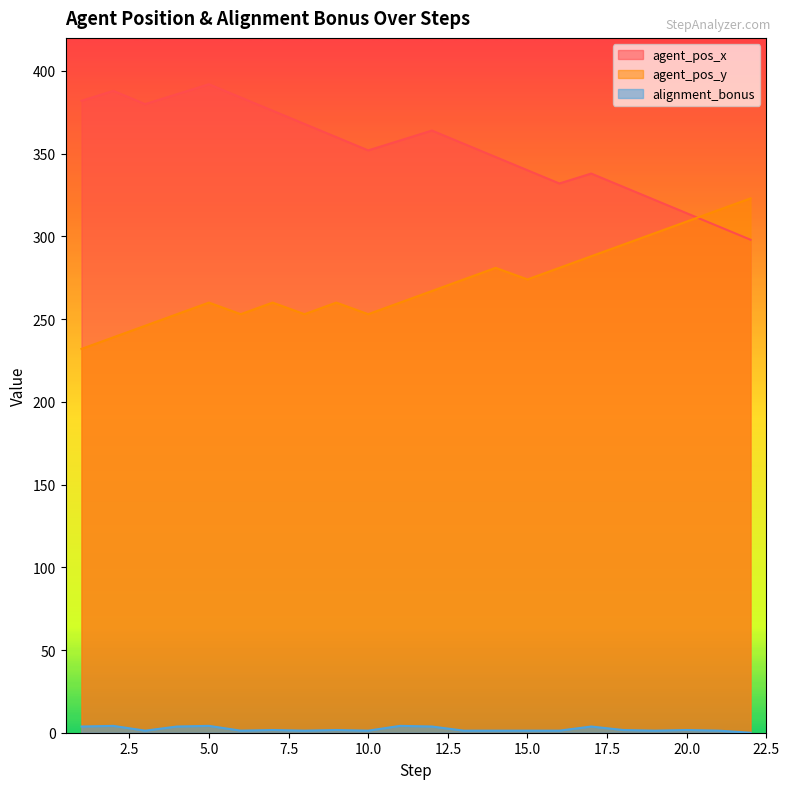

How many data points does each series have?

22